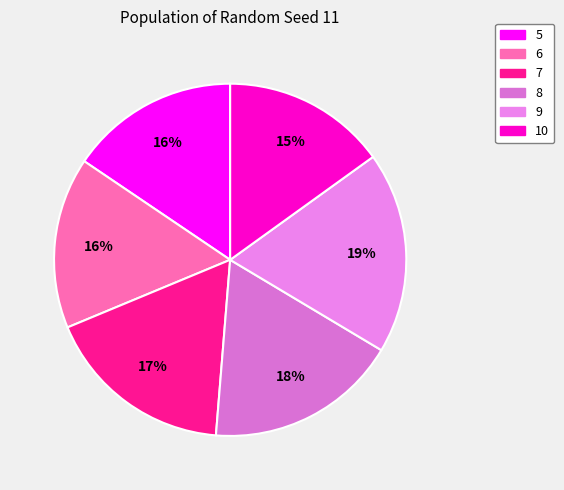

Approximately how many times larger is the value at 10 compared to 5?

1.0